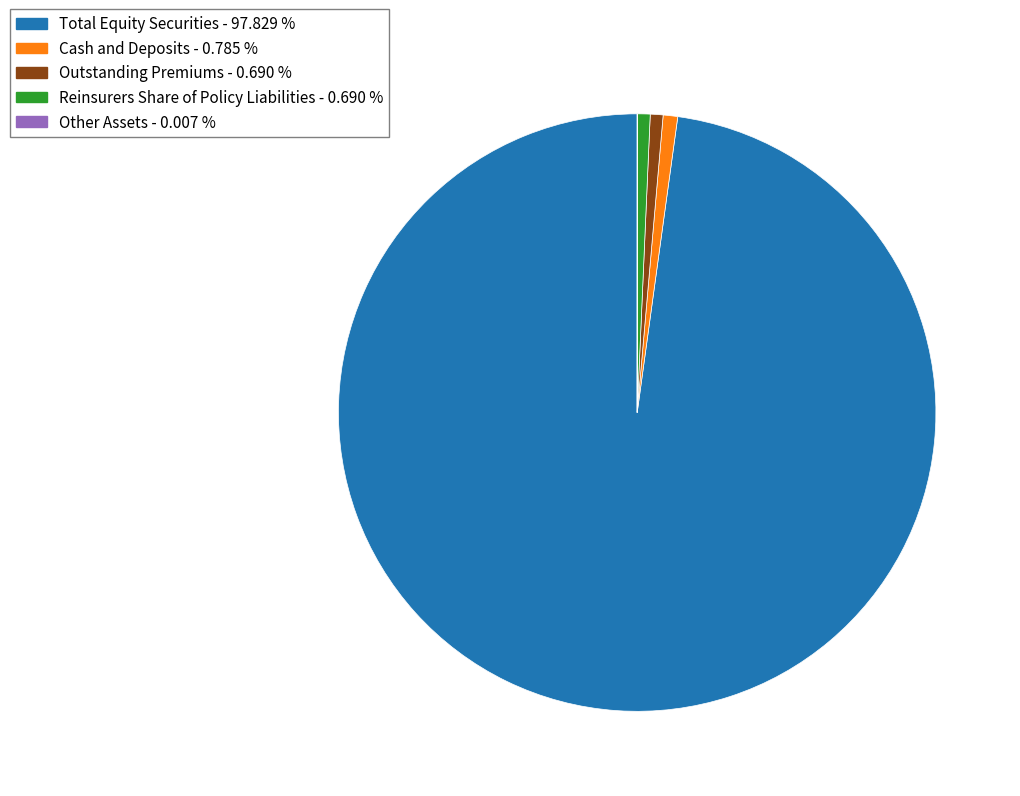

What is the largest slice in the pie chart?

Total Equity Securities